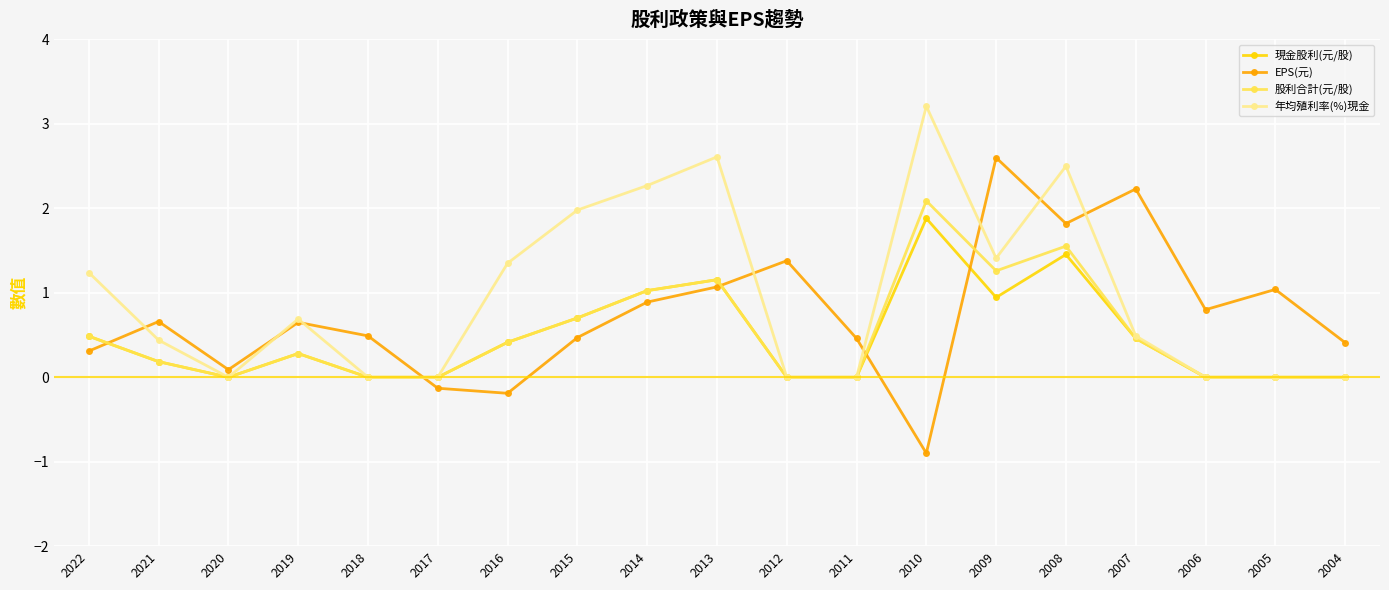

Between 2013 and 2005, which series saw the biggest shift?

年均殖利率(%)現金